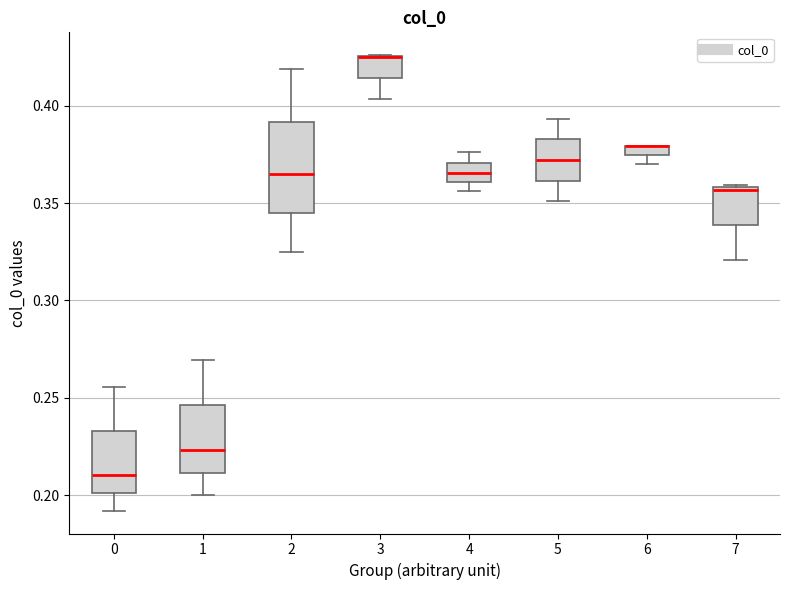

Comparing the boxes themselves (not the whiskers), which one is the tallest?

2